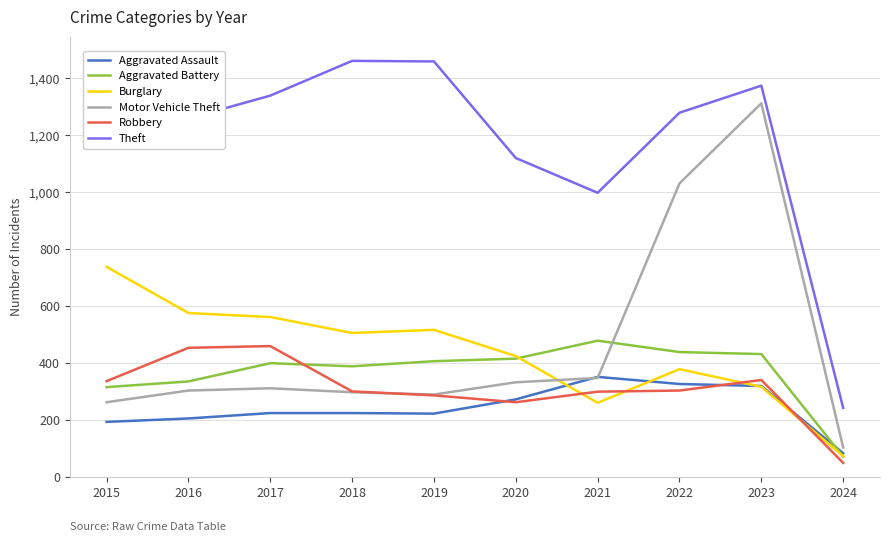

At how many categories does at least one series exceed 1378?

3